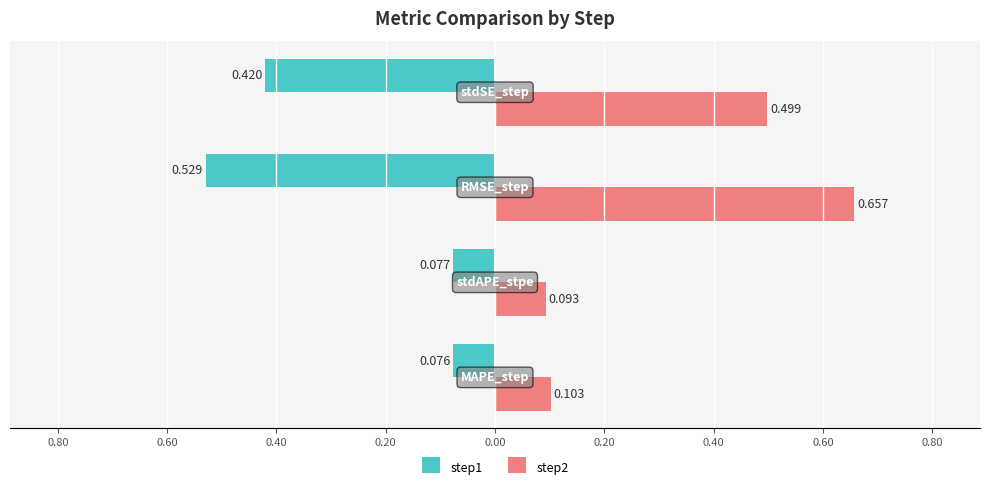

Which series has the largest total across all categories?

step2